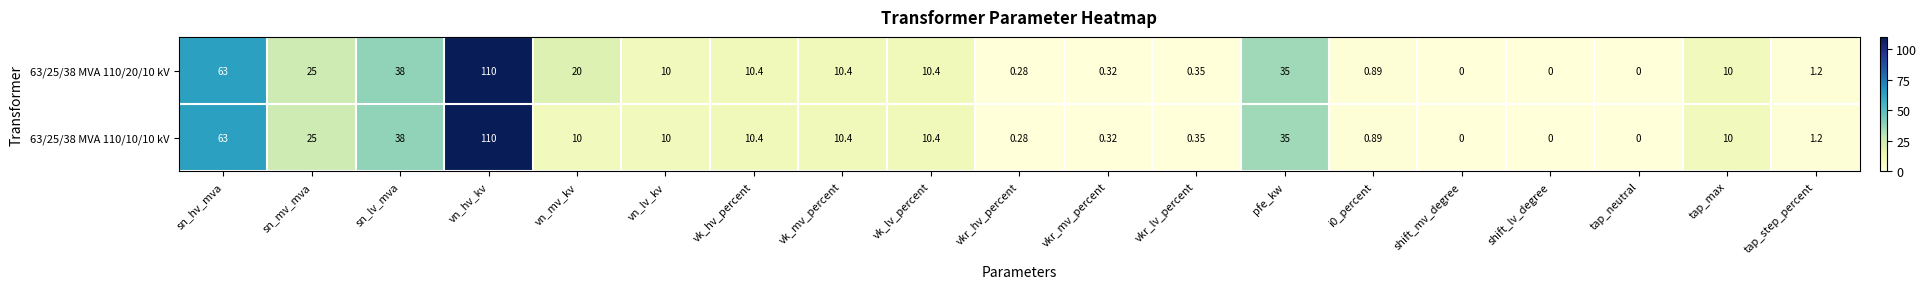

At which label does 63/25/38 MVA 110/10/10 kV first exceed 10?

sn_hv_mva